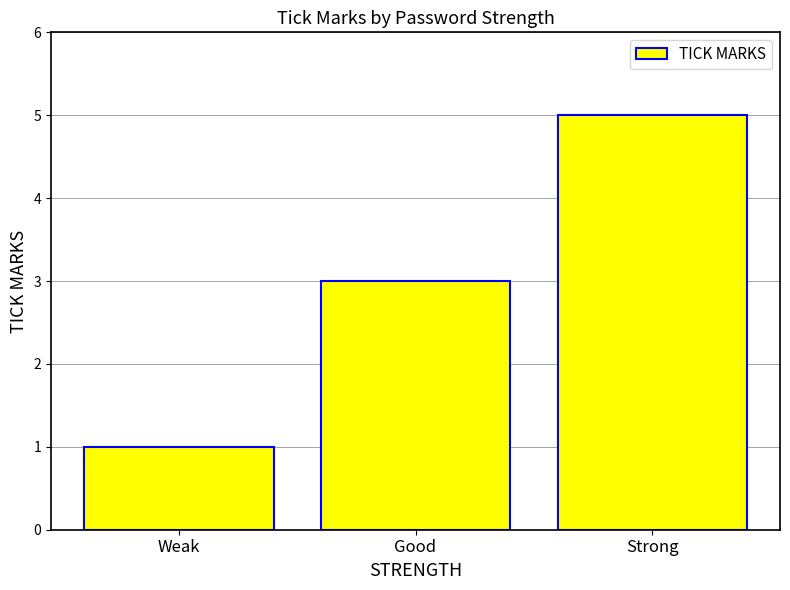

What is the difference between the maximum and second lowest values?

2